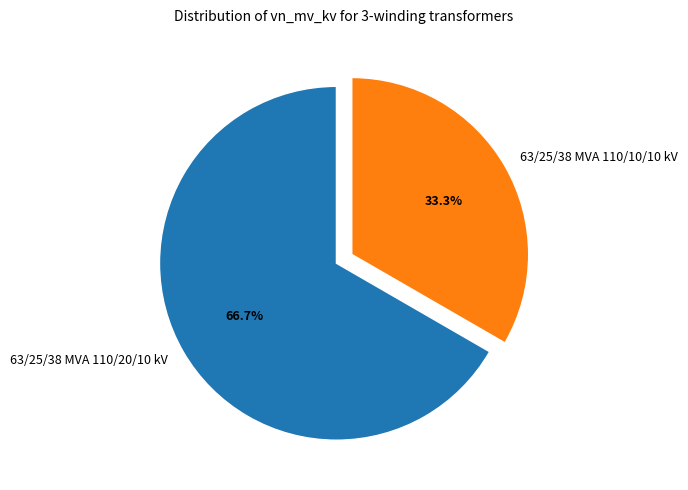

Rank the categories by value from lowest to highest.

63/25/38 MVA 110/10/10 kV, 63/25/38 MVA 110/20/10 kV